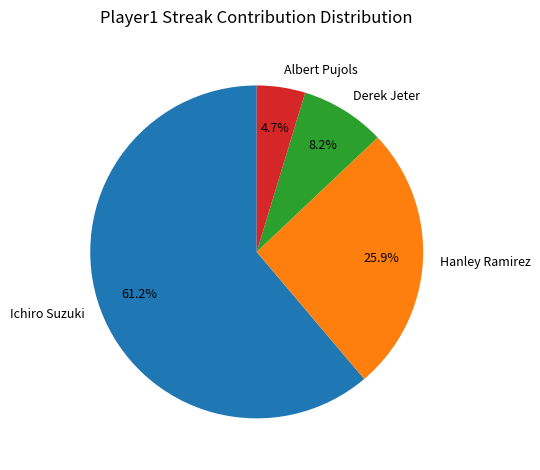

What is the largest slice in the pie chart?

Ichiro Suzuki